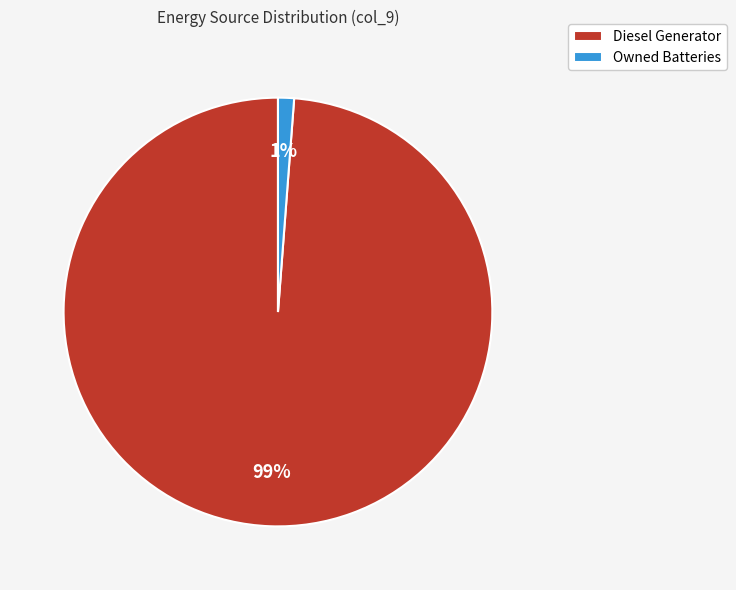

What is the smallest slice in the pie chart?

Owned Batteries